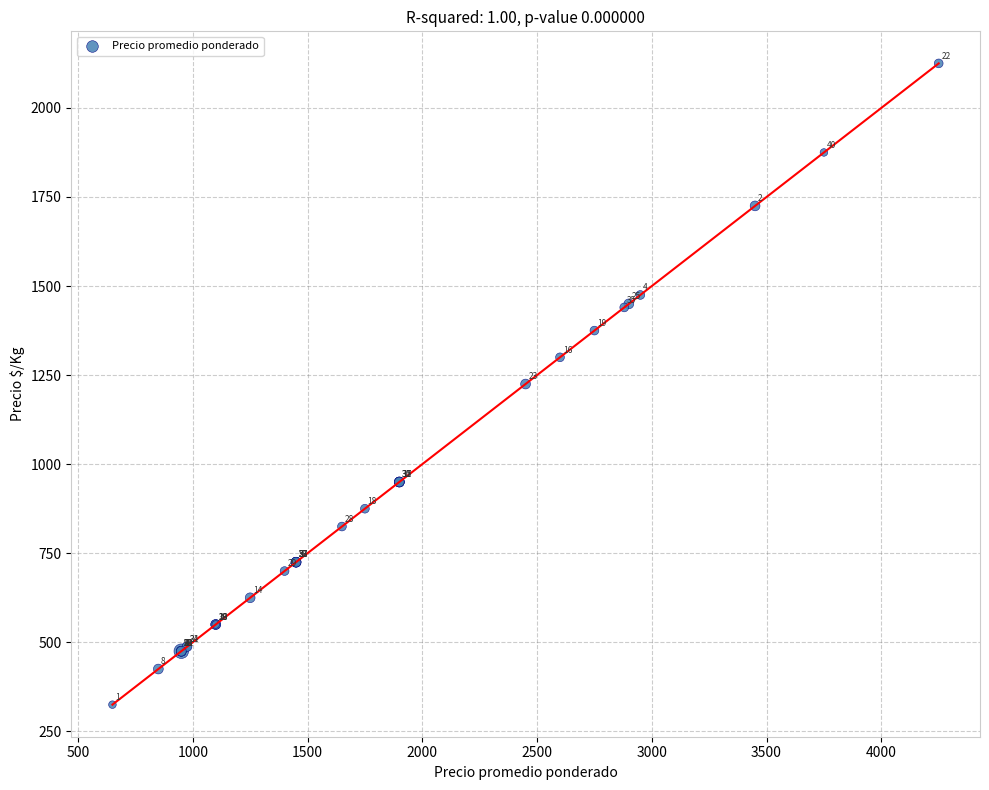

What Y value in the scatter plot is closest to 1225?

1225